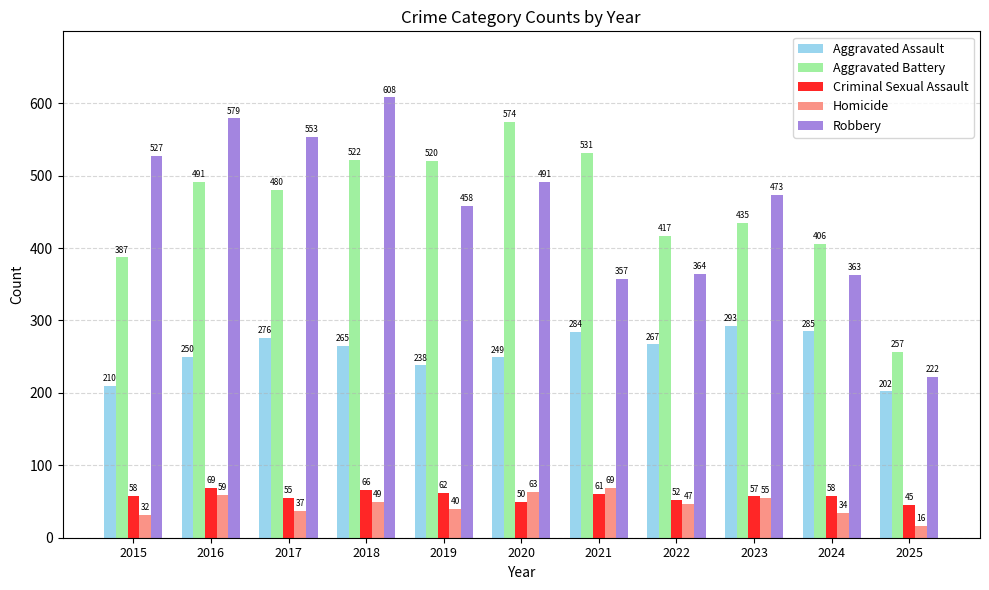

At which category does the chart reach its minimum across all series?

2025